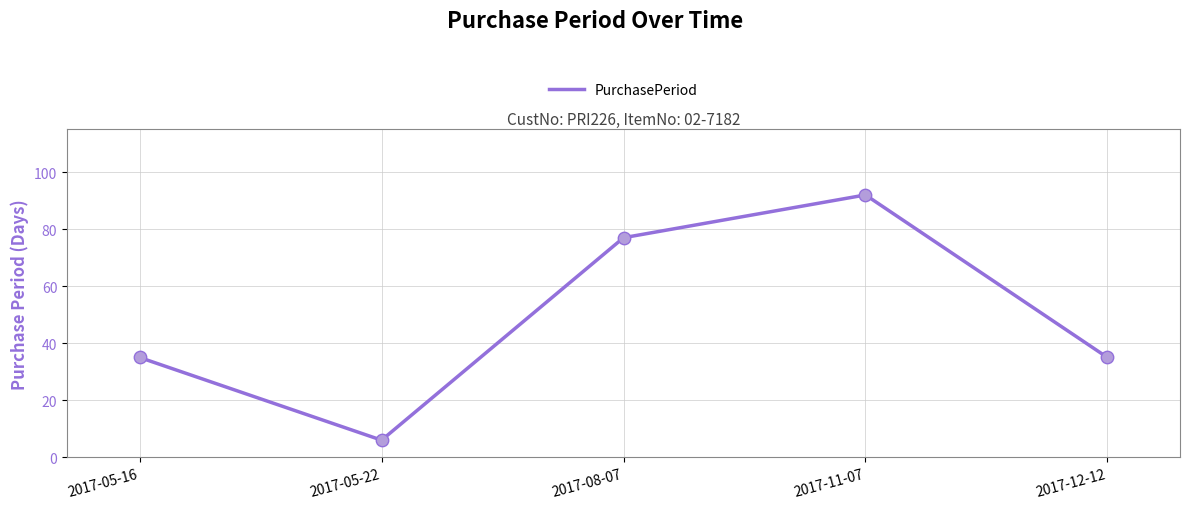

Approximately how many times larger is the value at 2017-05-22 compared to 2017-12-12?

0.2